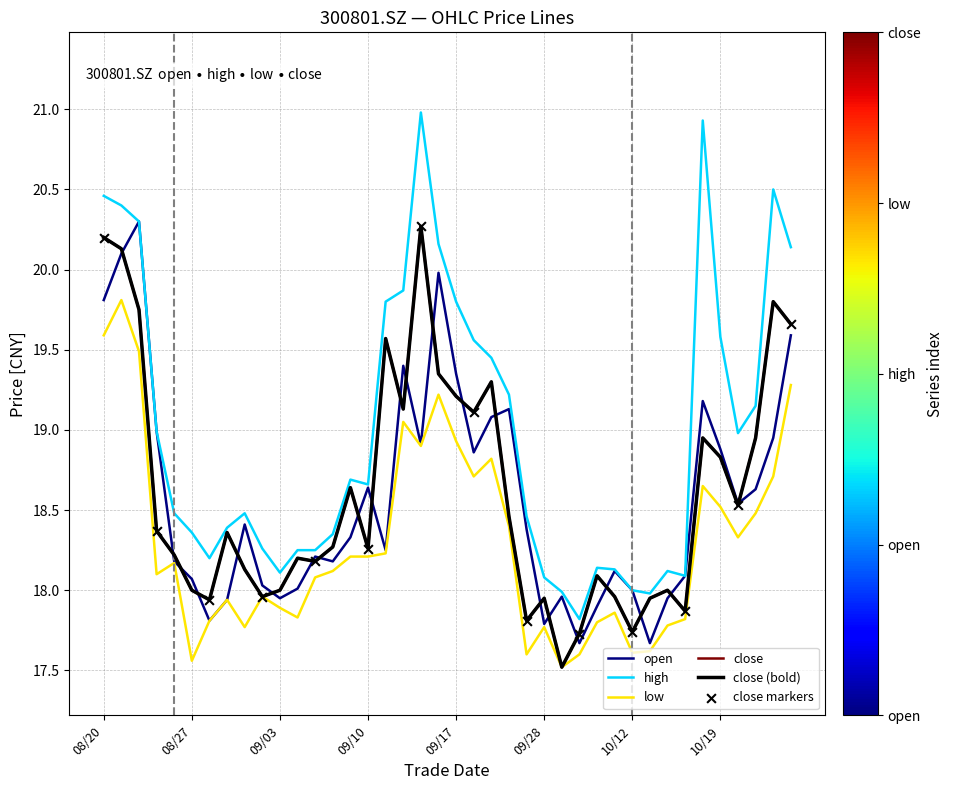

At which category is the sum across all series the highest?

20210823